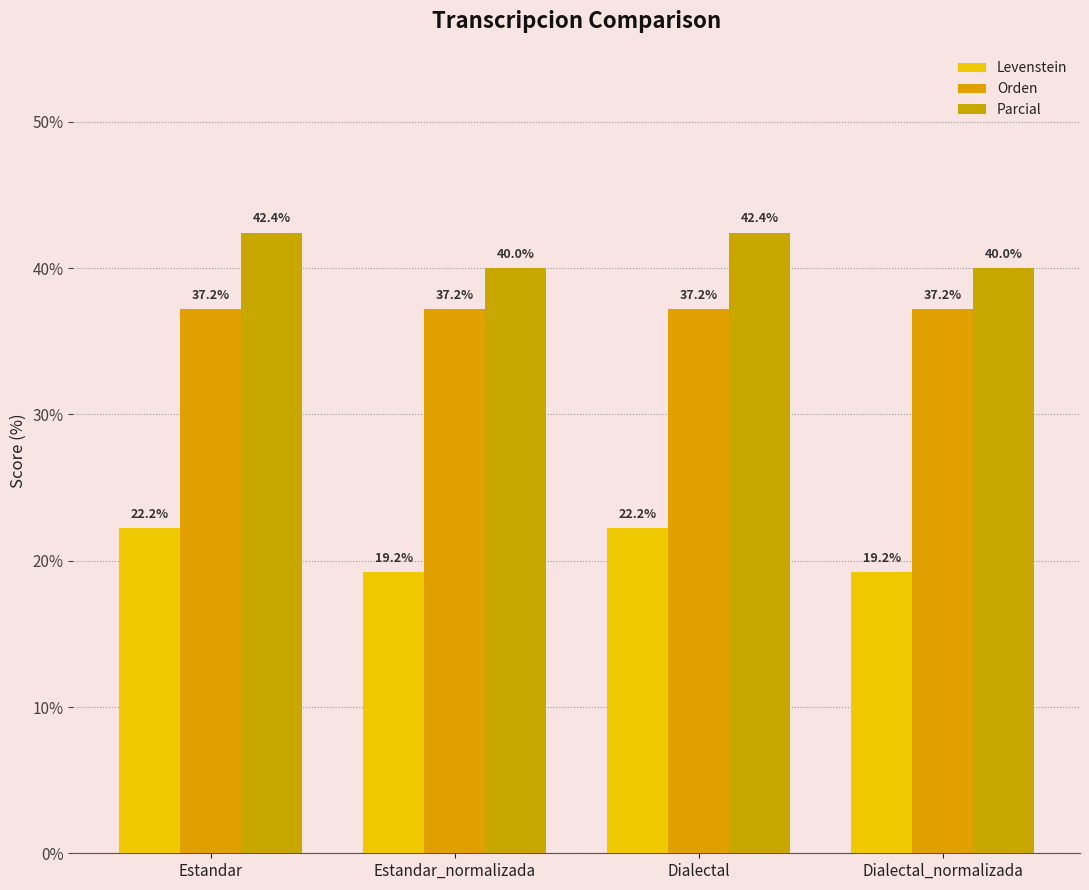

Rank the series by their maximum value, from highest to lowest.

Parcial, Orden, Levenstein